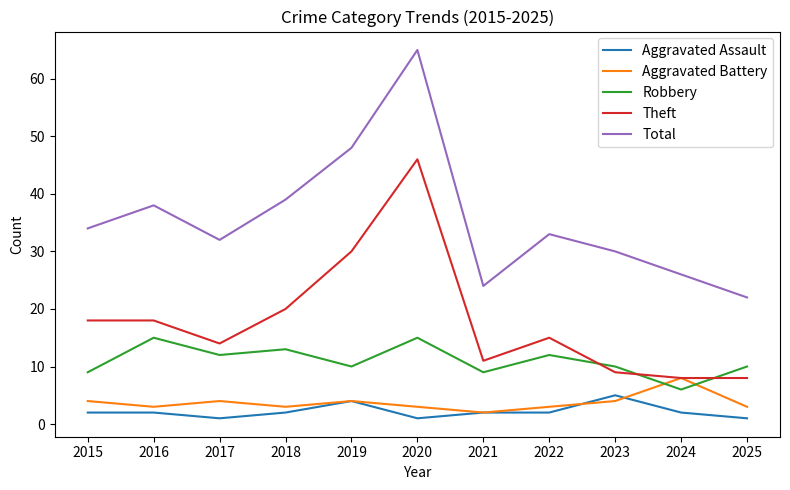

Is it true that Robbery equals 14 at 2015?

False